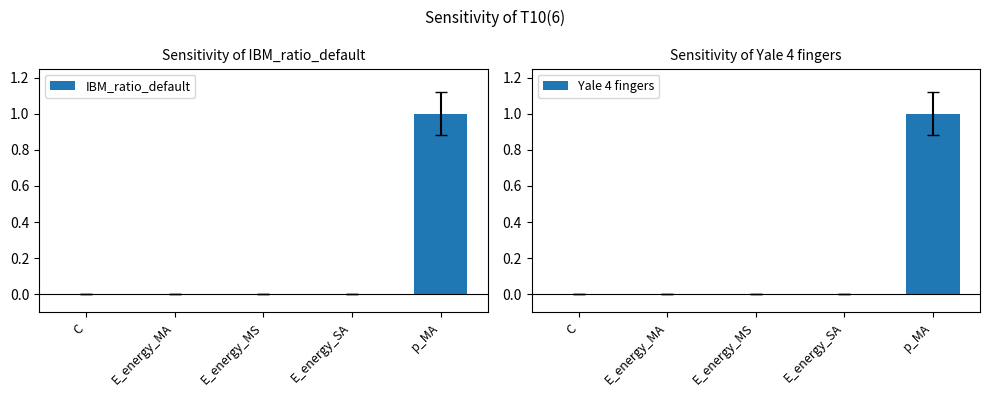

Reading left to right, list all the values displayed in this chart.

IBM_ratio_default: C=0.0	E_energy_MA=0.0	E_energy_MS=0.0	E_energy_SA=0.0	p_MA=1.0
Yale 4 fingers: C=0.0	E_energy_MA=0.0	E_energy_MS=0.0	E_energy_SA=0.0	p_MA=1.0